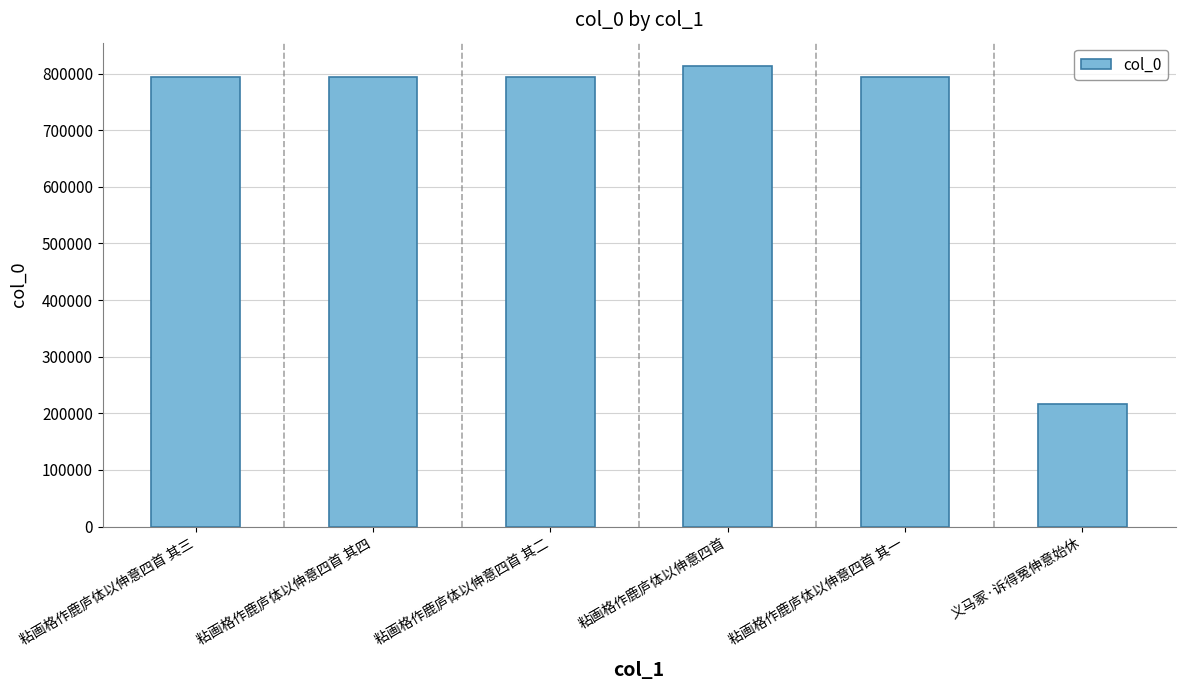

The chart shows a value of 793208 at 粘画格作鹿庐体以伸意四首 其三. True or false?

True